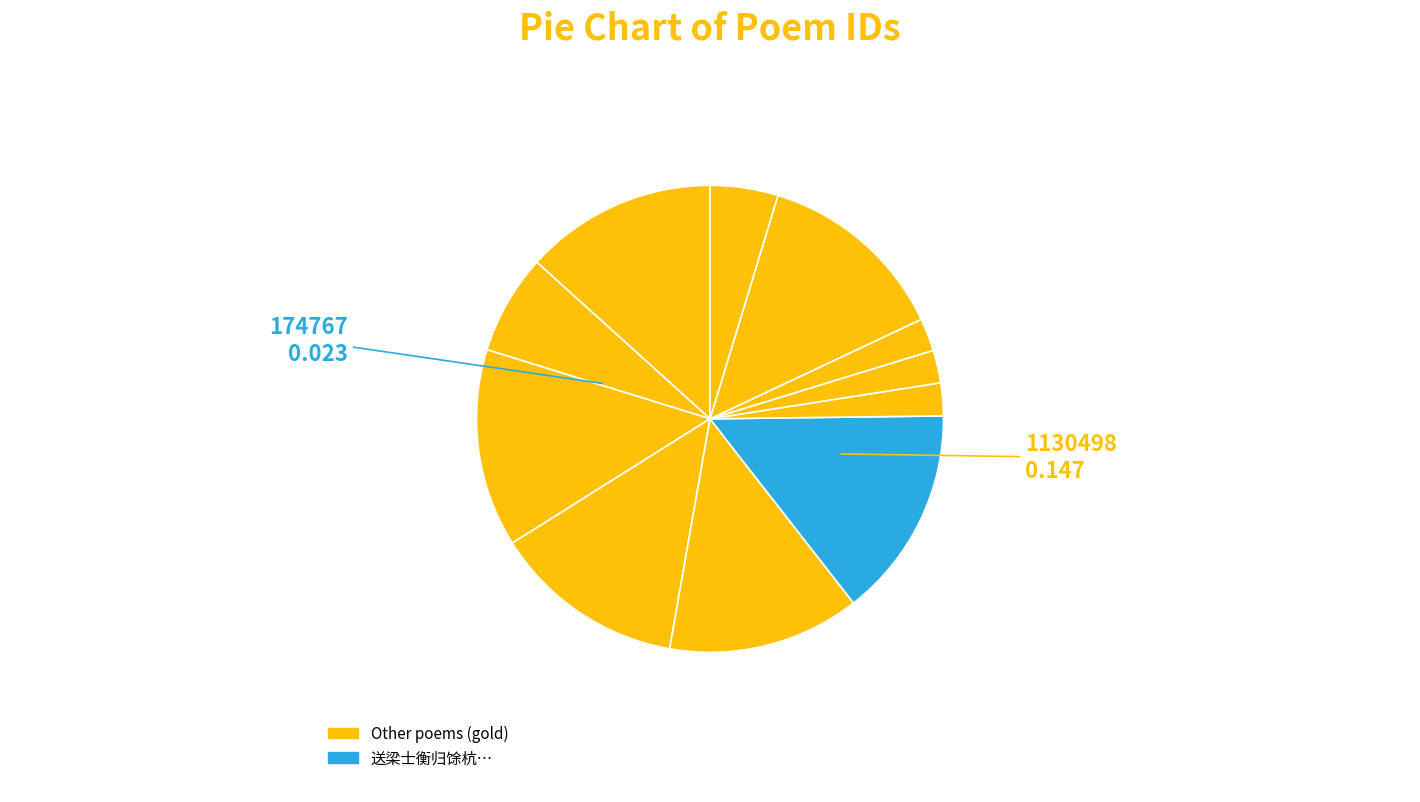

Does any single category account for the majority?

No